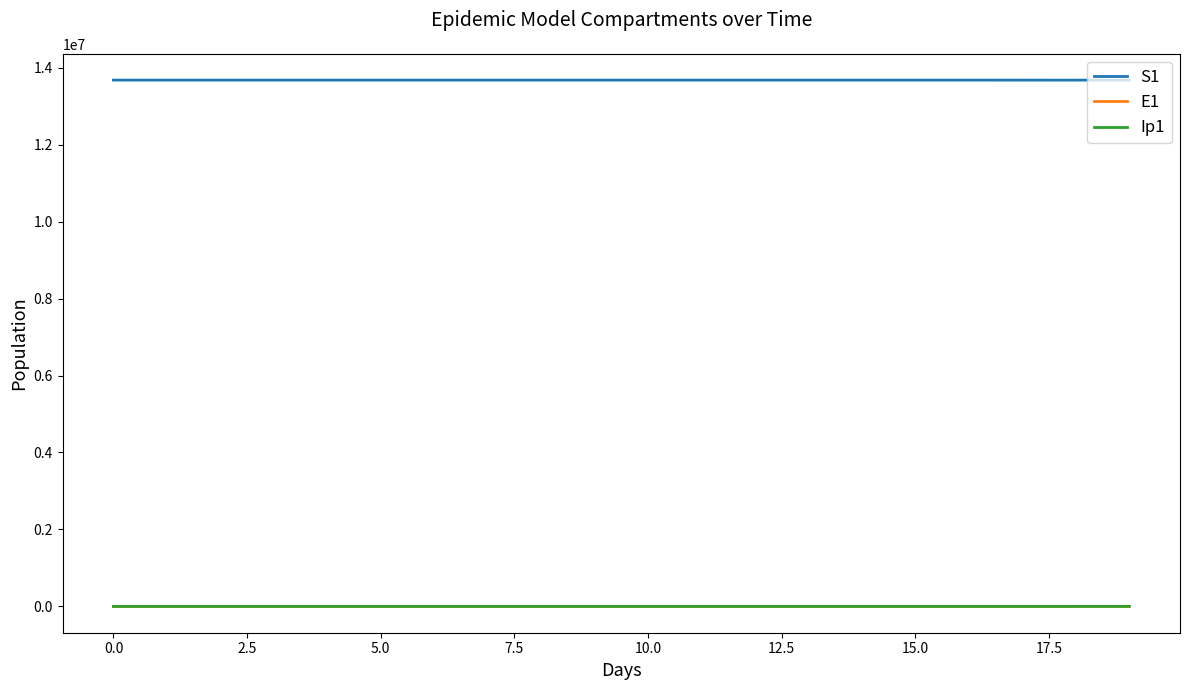

True or false: S1 and E1 cross at least once.

False